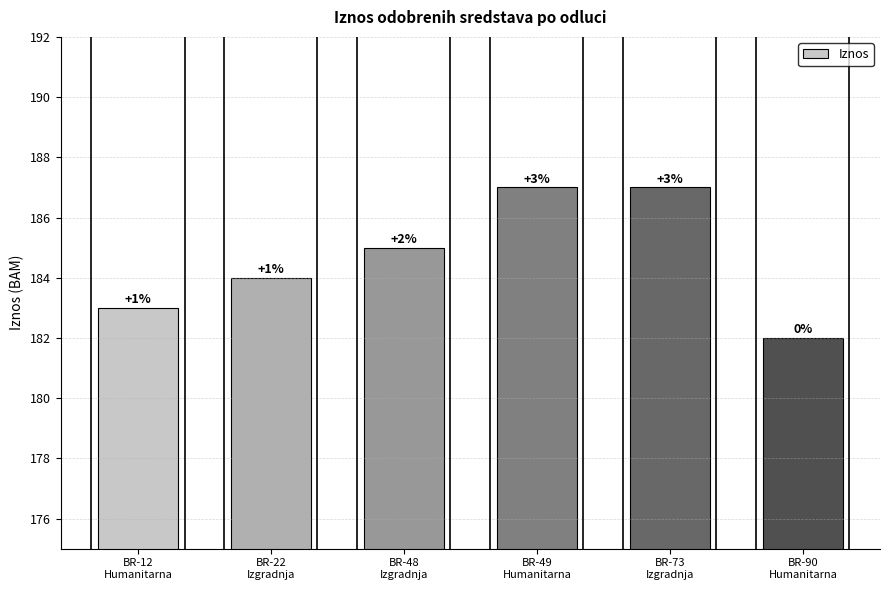

How many bars are there in total?

6